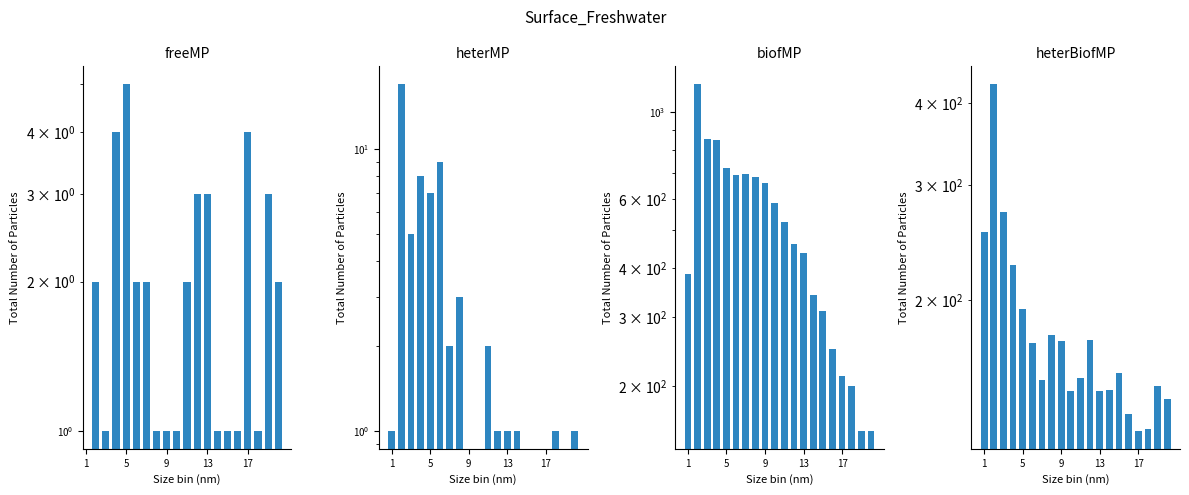

What is the smallest value displayed?

1.0